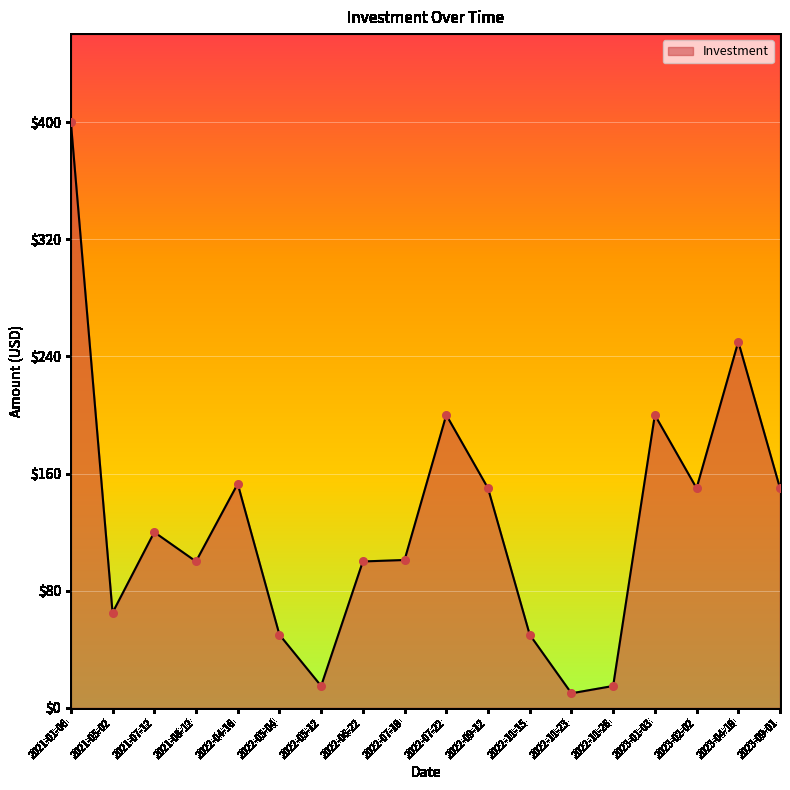

What is the change in value from 2021-01-06 to 2022-11-26?

-385